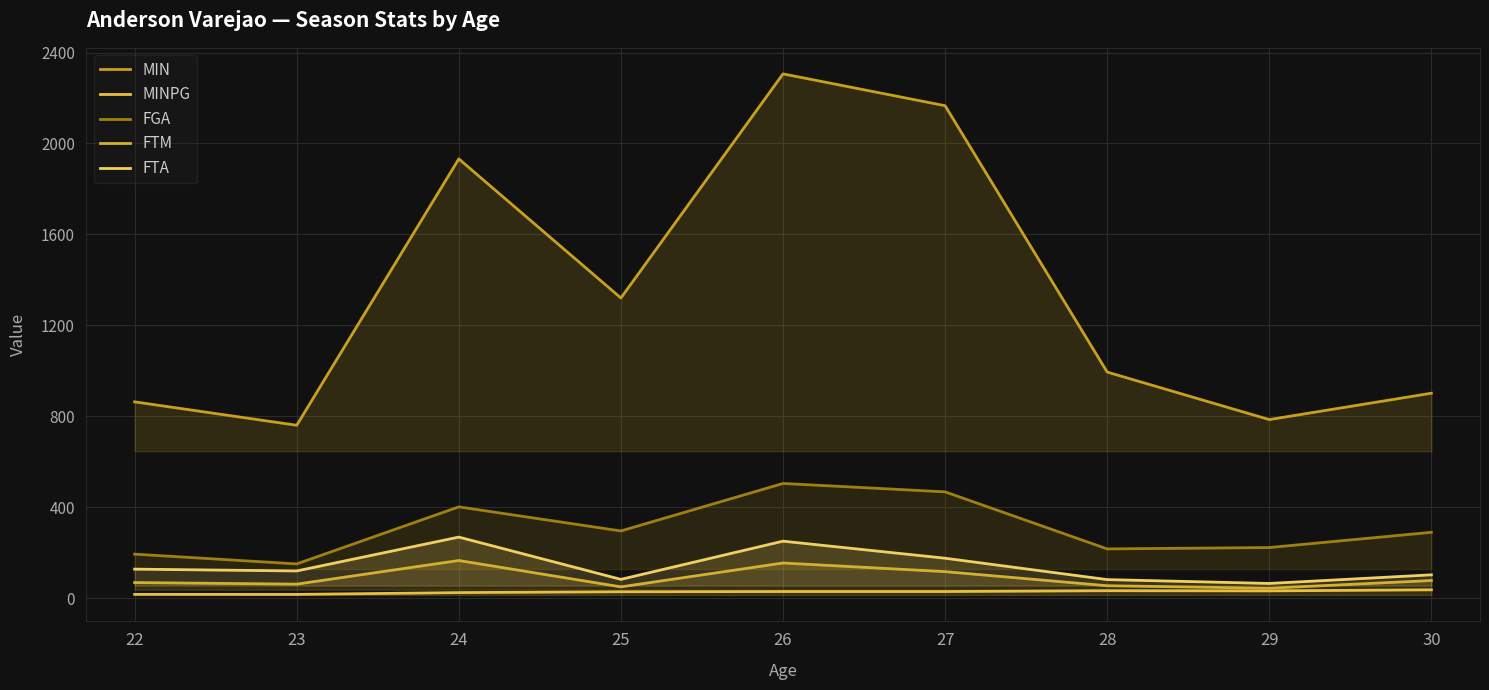

Count the number of data series in this chart.

5